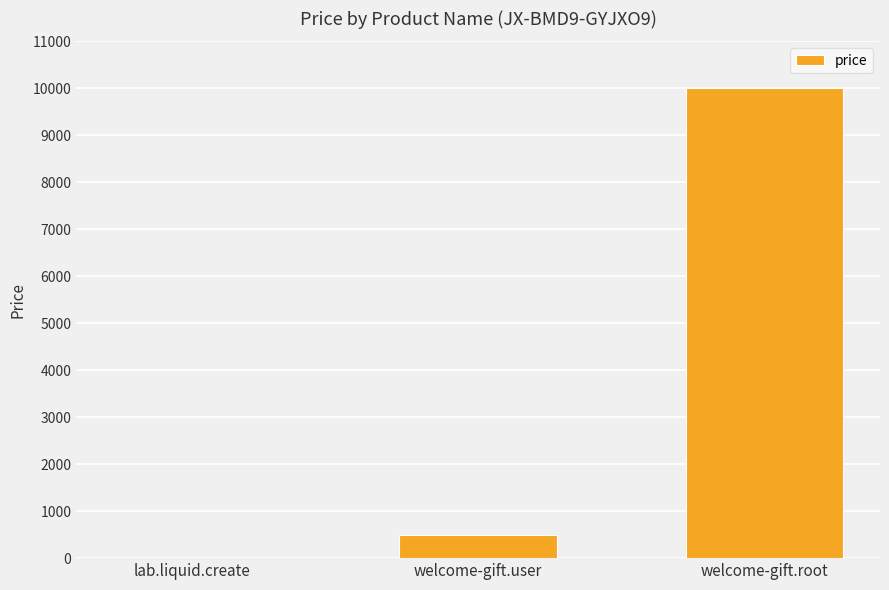

How many categories are shown in the chart?

3